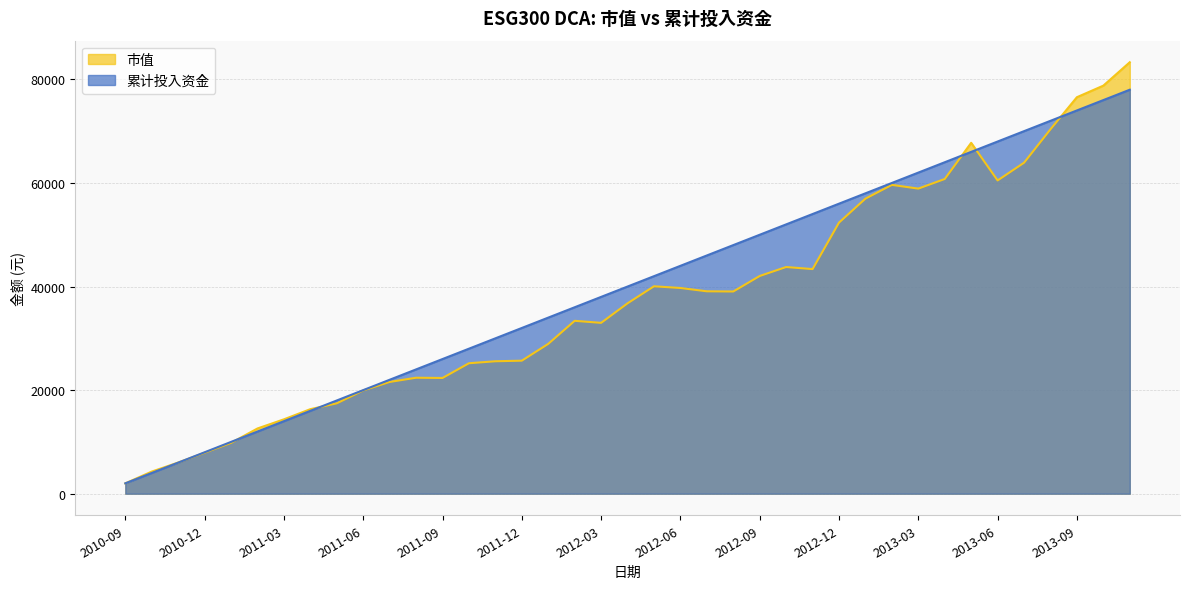

At how many categories does at least one series exceed 78115?

2